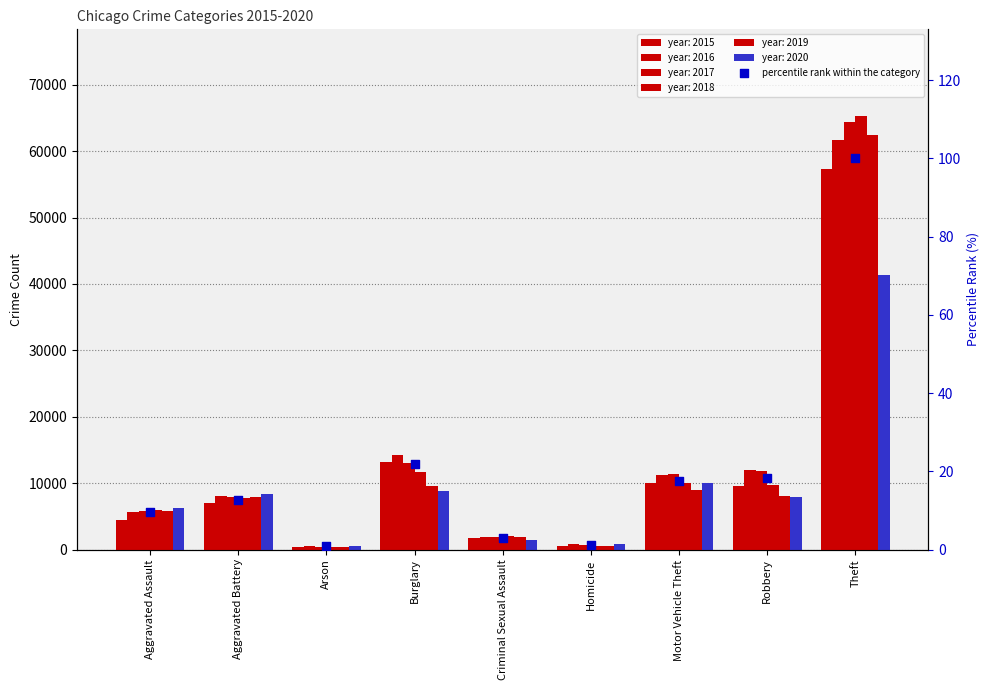

What is the ratio of the value at Homicide to the value at Criminal Sexual Assault?

0.4